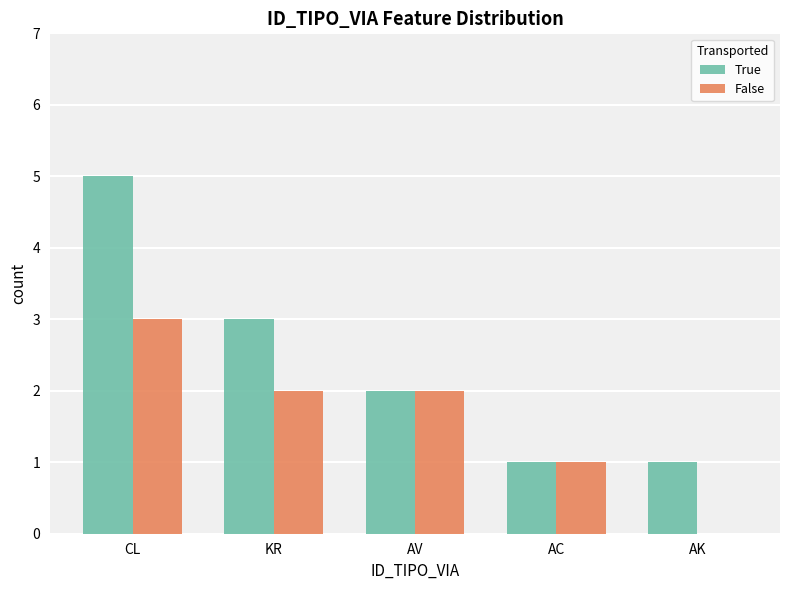

Is the value of True at AK greater than the value of False at KR?

No